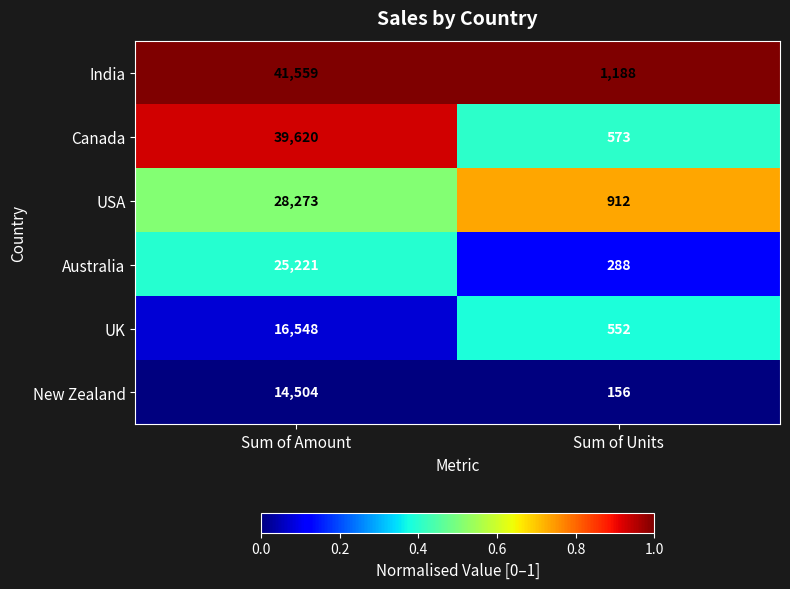

What value does the India series have at Sum of Amount?

41559